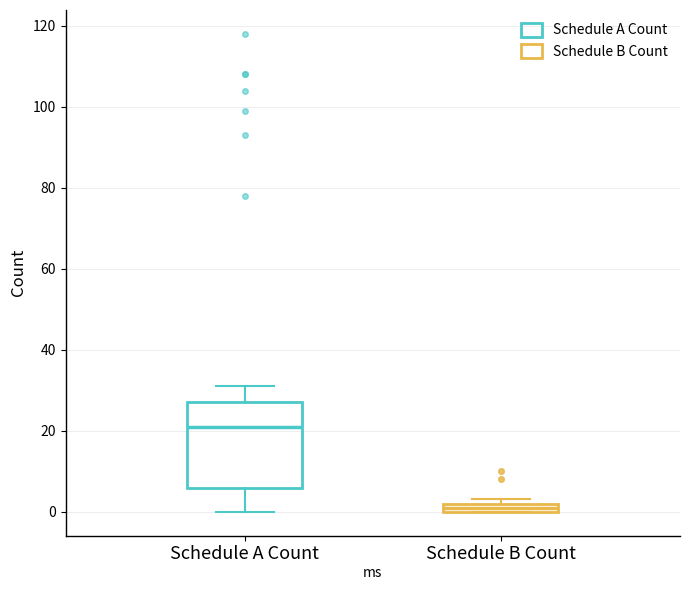

Which box has the highest median line?

Schedule A Count